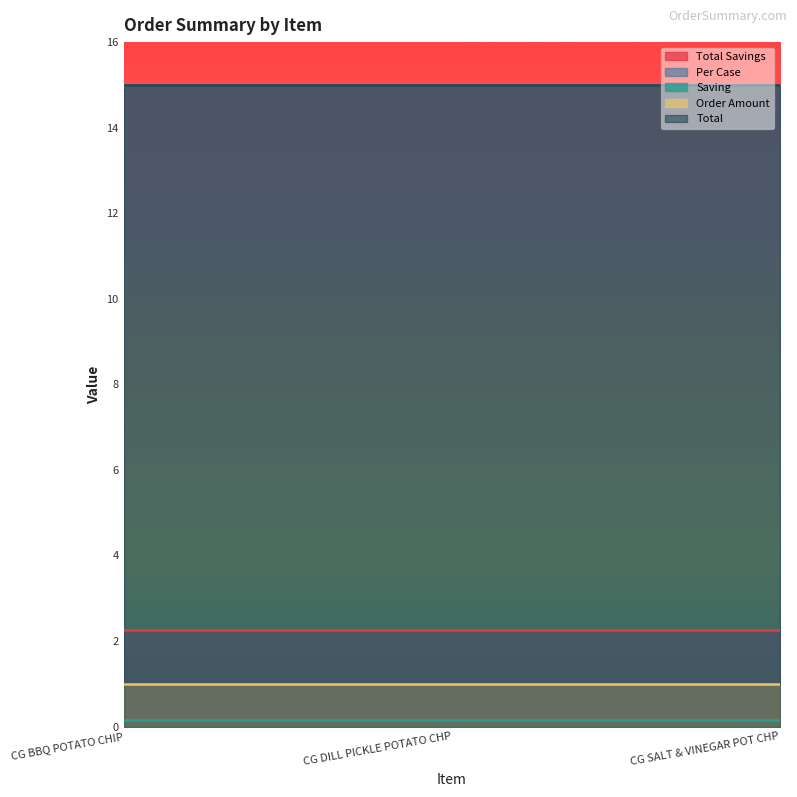

Rank the categories by Total value from lowest to highest.

CG BBQ POTATO CHIP, CG DILL PICKLE POTATO CHP, CG SALT & VINEGAR POT CHP